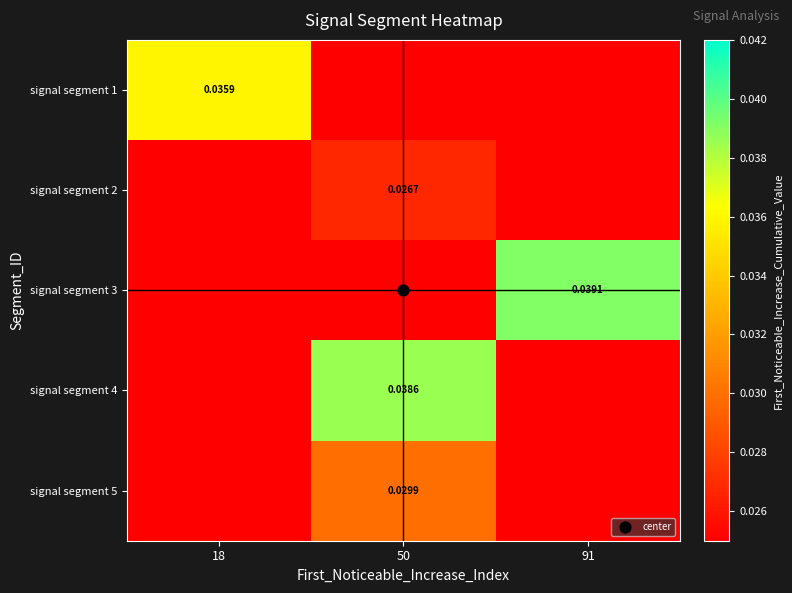

Which series changed the most between 50 and 91?

signal segment 3